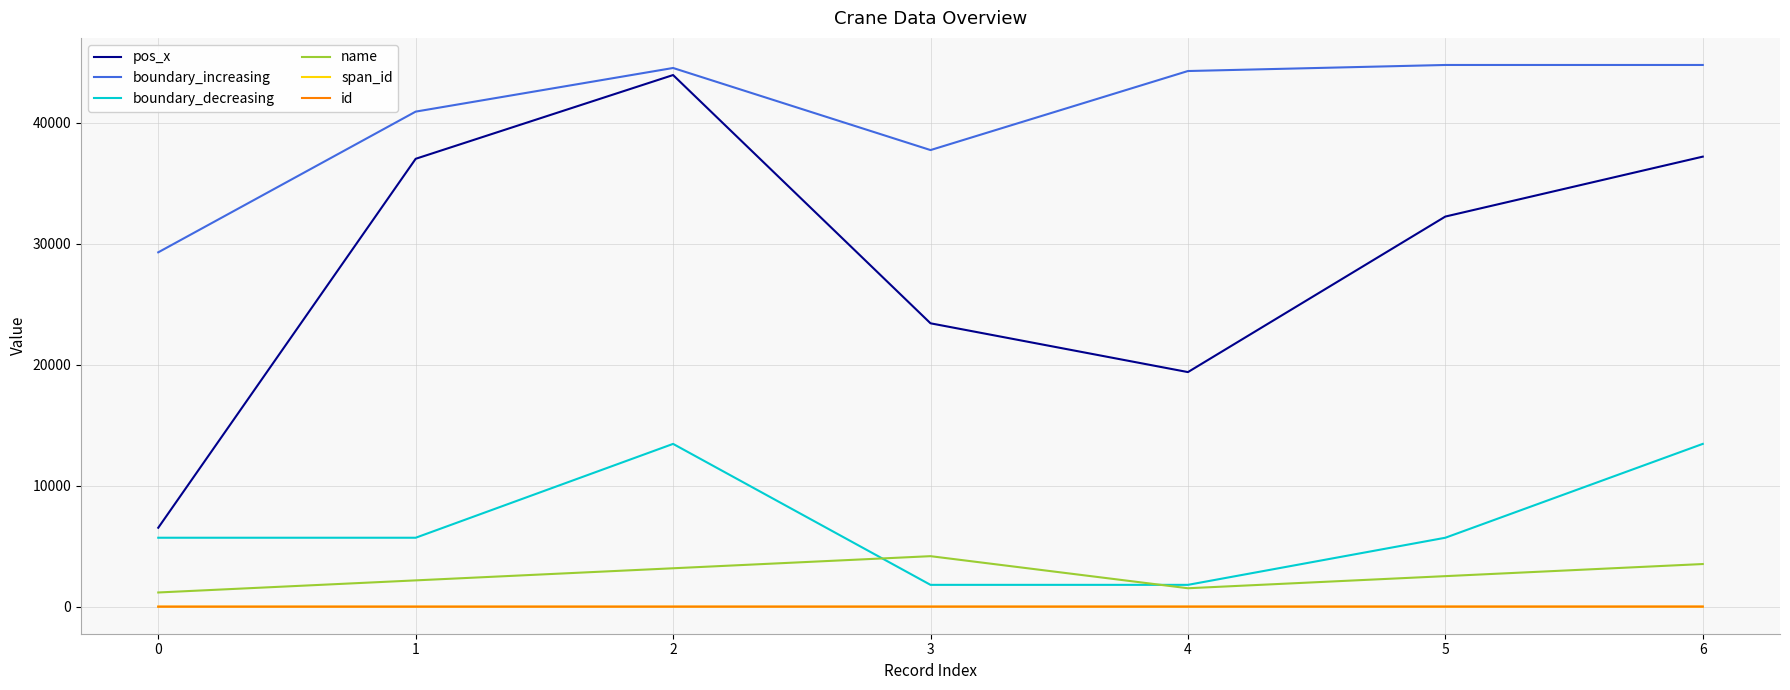

Count the number of data series in this chart.

6